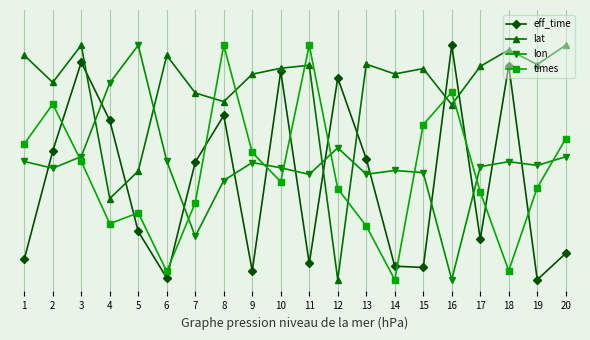

Which series has the largest range (max minus min)?

eff_time